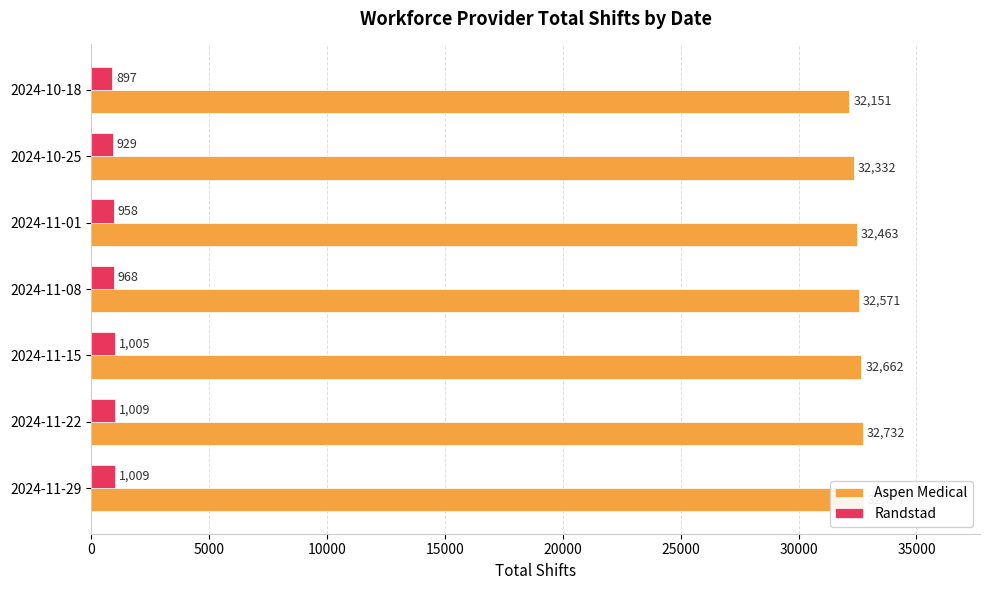

True or false: Randstad has a value of 1009 at 2024-11-29.

True